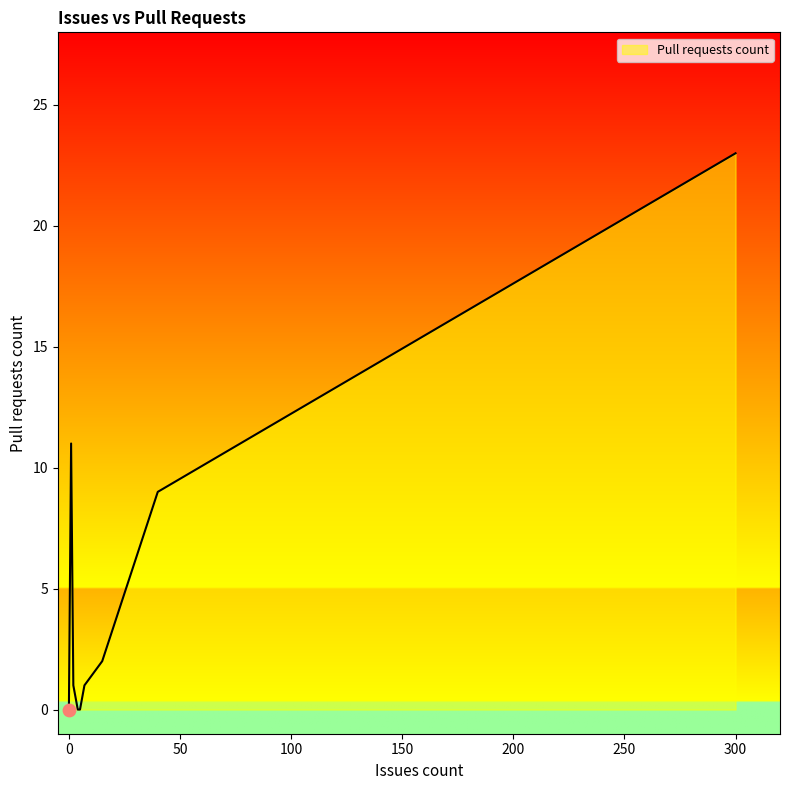

What is the change in value from 15 to 7?

-1